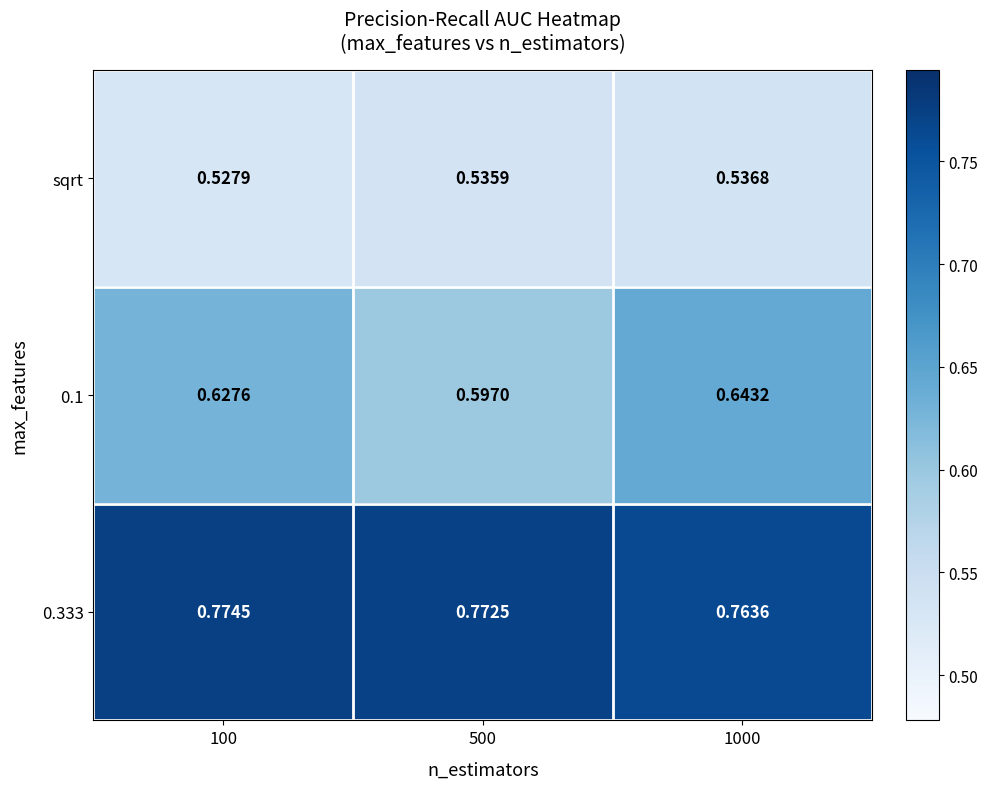

Is the value of sqrt at 100 greater than the value of 0.333 at 100?

No